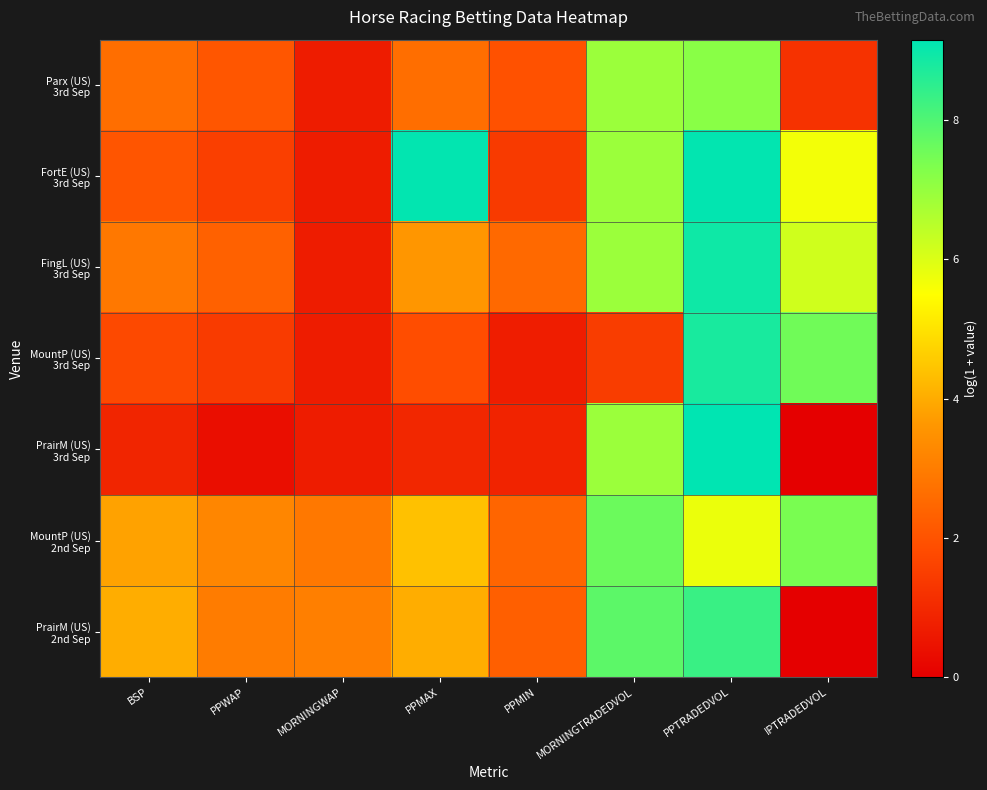

Between PPMIN and PPWAP, which is larger?

PPWAP